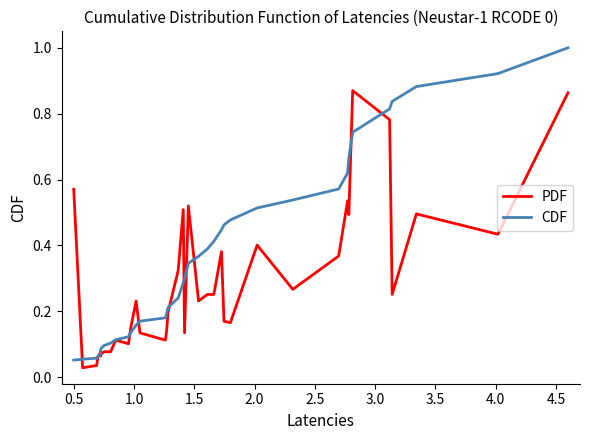

Is this an area chart (filled region under the line)?

No